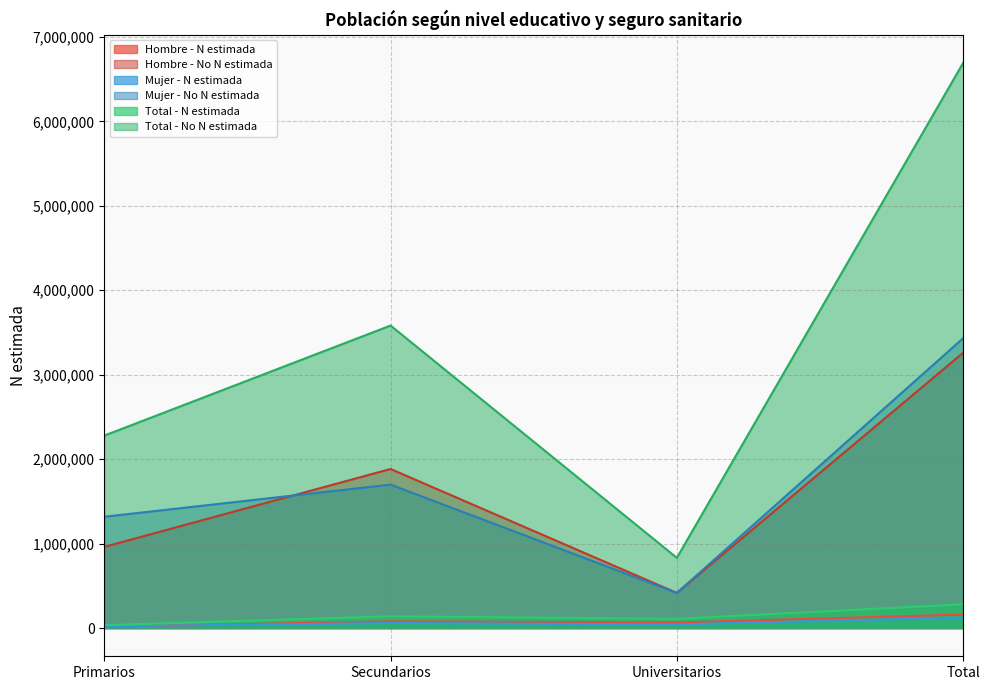

At which category is the sum across all series the highest?

Total